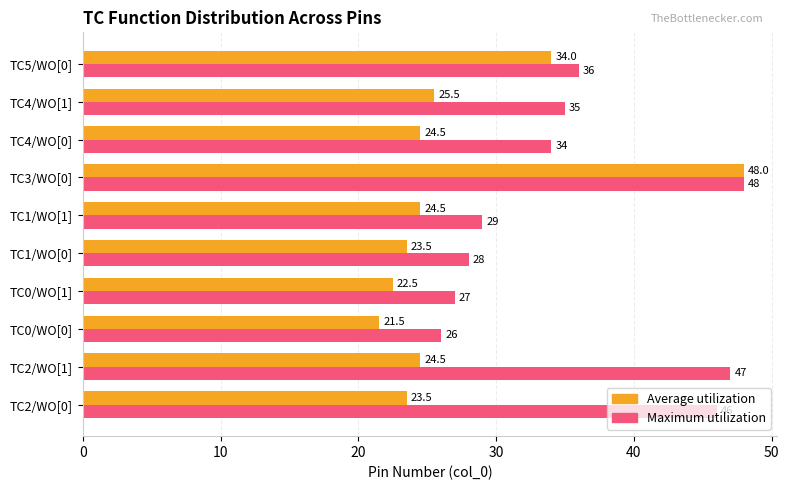

At how many categories does at least one series exceed 43?

3